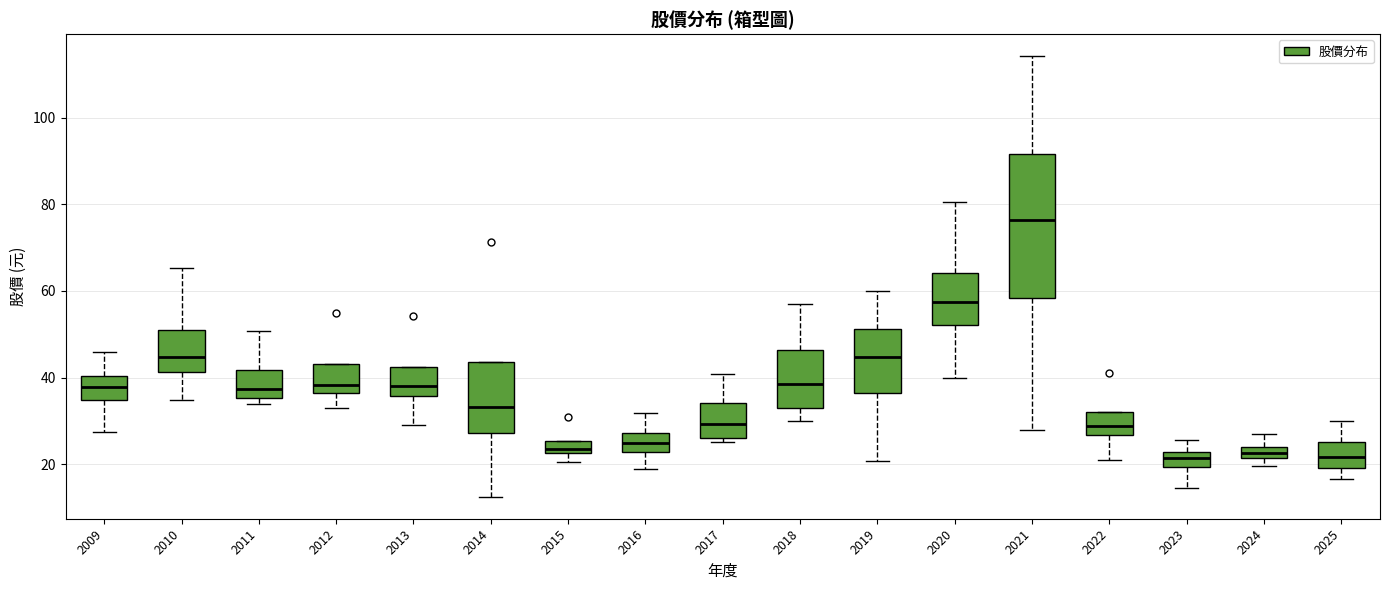

Where does the median line of the box at x = 2011 sit on the y-axis? The values are not printed on the chart, so give them approximately, as read against the axis.

38